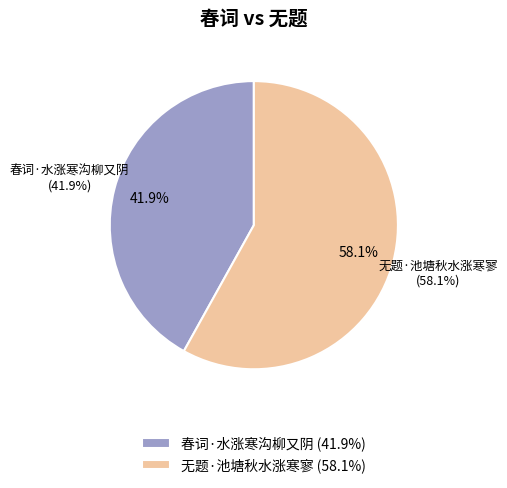

Is the sum of 无题·池塘秋水涨寒寥 and 春词·水涨寒沟柳又阴 greater than half?

Yes